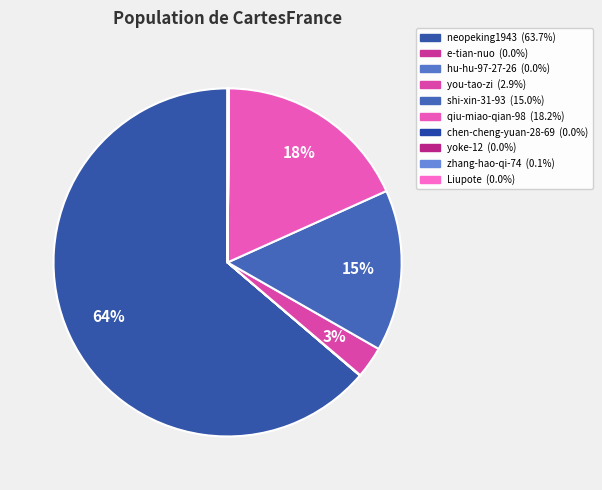

What is the majority slice?

neopeking1943